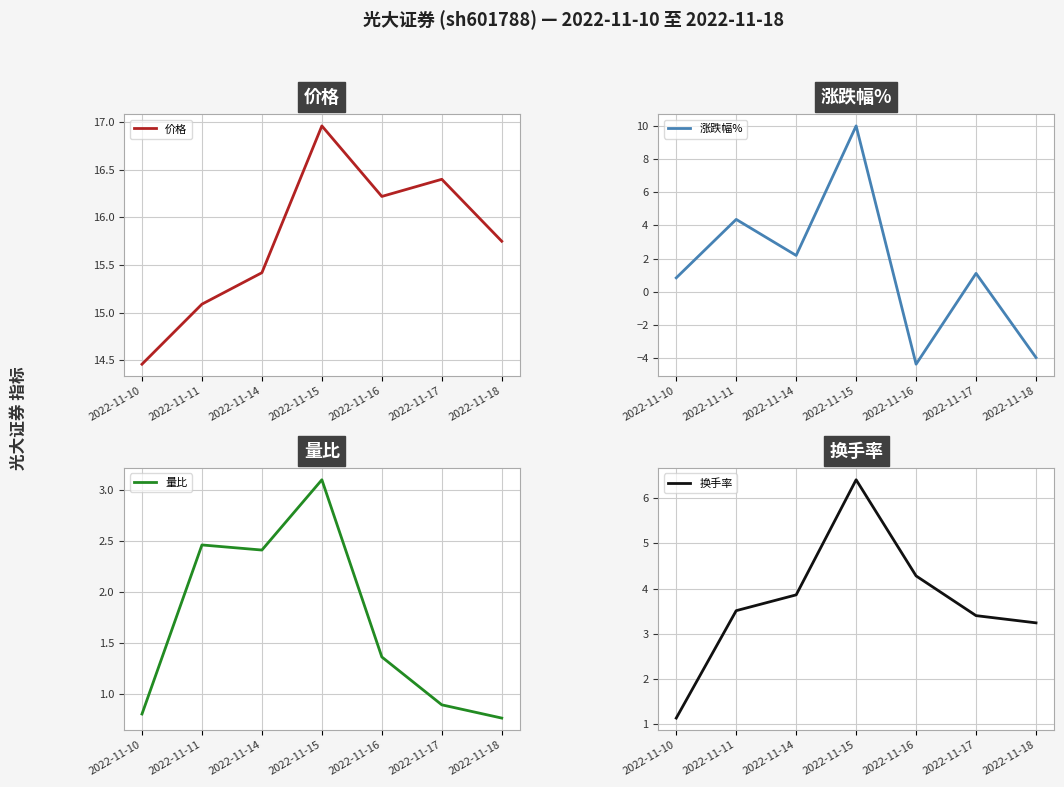

Where does the 涨跌幅% series first go above 1?

2022-11-11